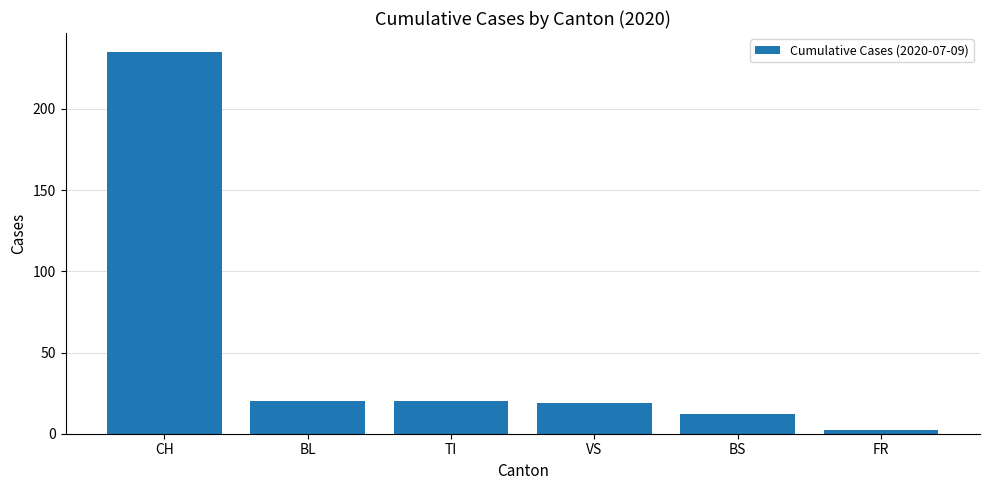

The chart shows a value of 20 at TI. True or false?

True